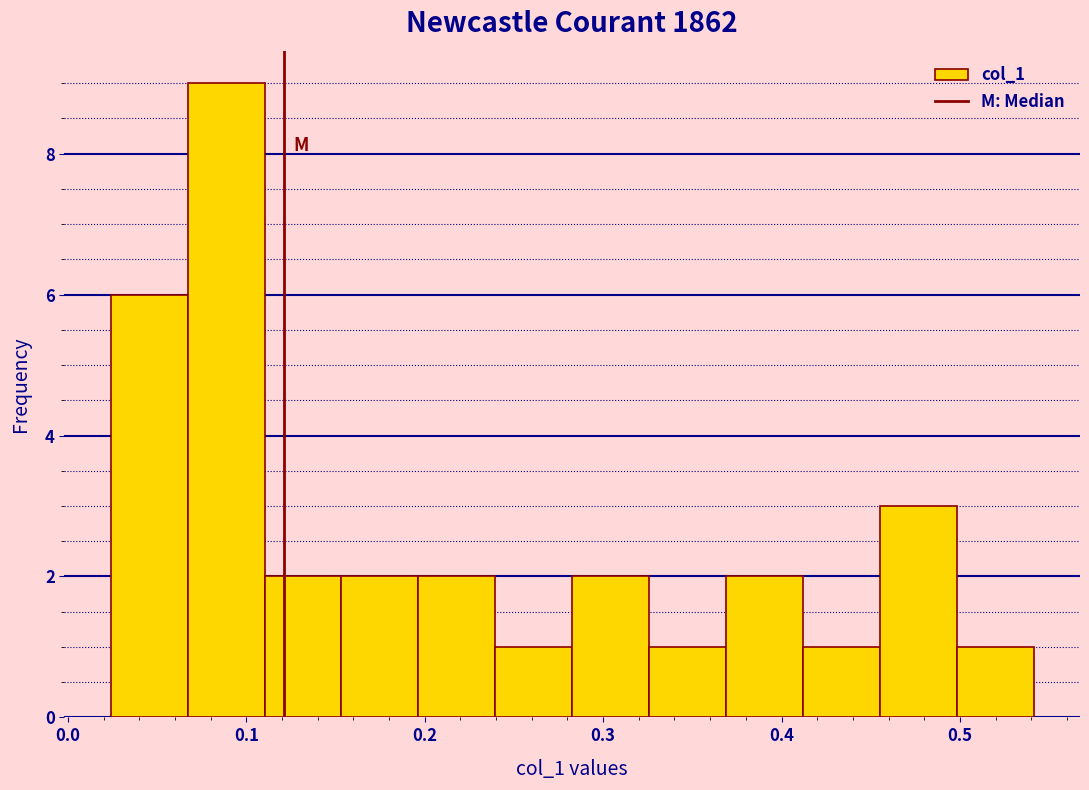

Reading left to right, transcribe this chart: for each bar, give the range it covers on the x-axis and its height. Neither the bar edges nor the heights are printed on the chart, so give them approximately, as read against the axes.

0.02 to 0.07: 6
0.07 to 0.11: 9
0.11 to 0.15: 2
0.15 to 0.20: 2
0.20 to 0.24: 2
0.24 to 0.28: 1
0.28 to 0.33: 2
0.33 to 0.37: 1
0.37 to 0.41: 2
0.41 to 0.46: 1
0.46 to 0.50: 3
0.50 to 0.54: 1